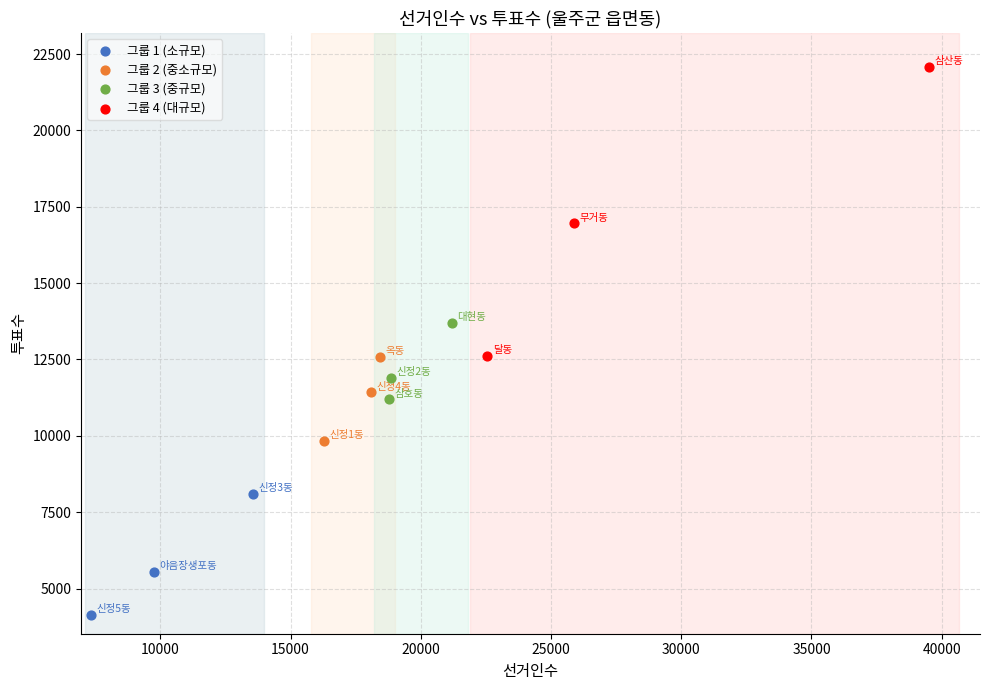

Which series contains the highest Y value?

그룹 4 (대규모)